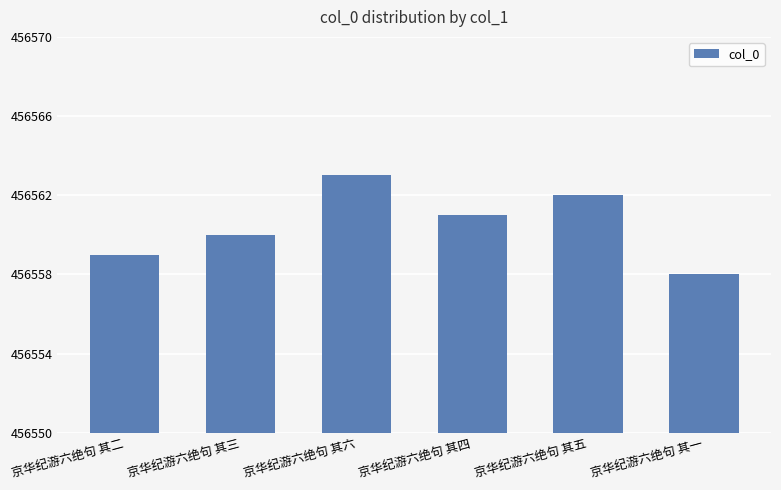

How many series are shown in this chart?

1